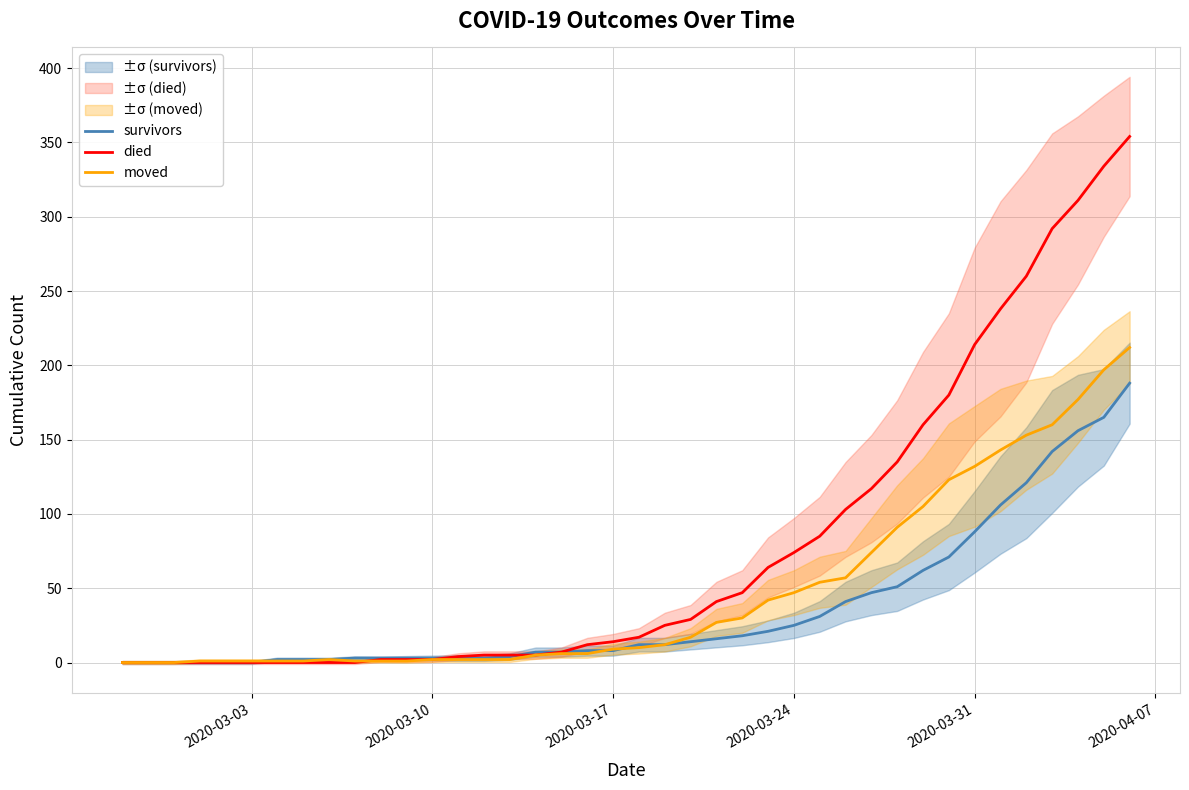

Is it true that moved equals 81 at 2020-03-24?

False